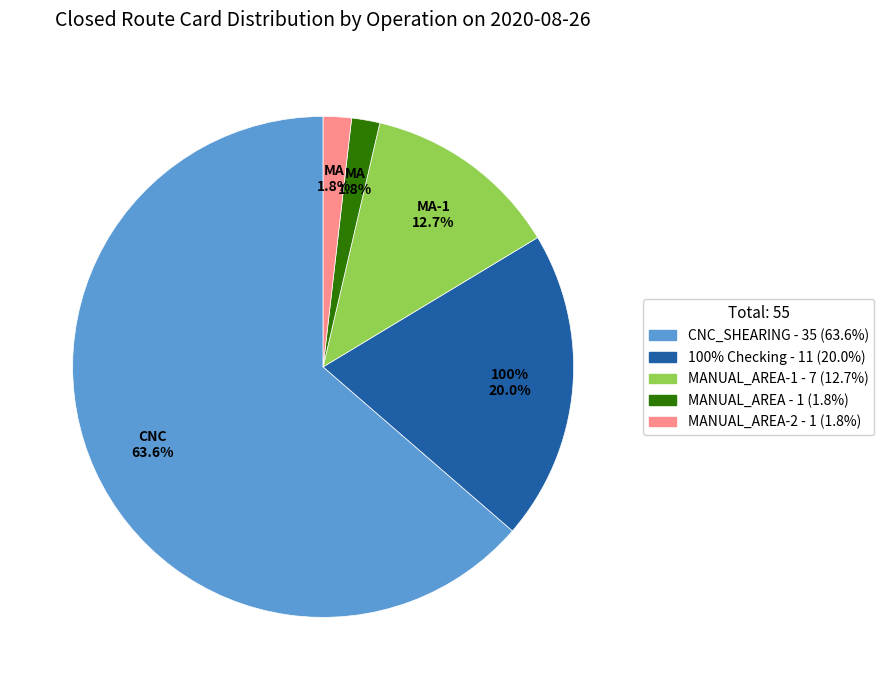

Which category has the biggest portion of the pie?

CNC_SHEARING